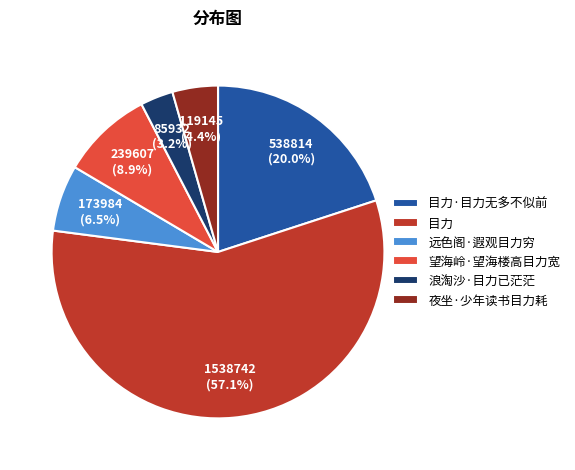

What portion of the pie excludes 远色阁·遐观目力穷?

93.5%